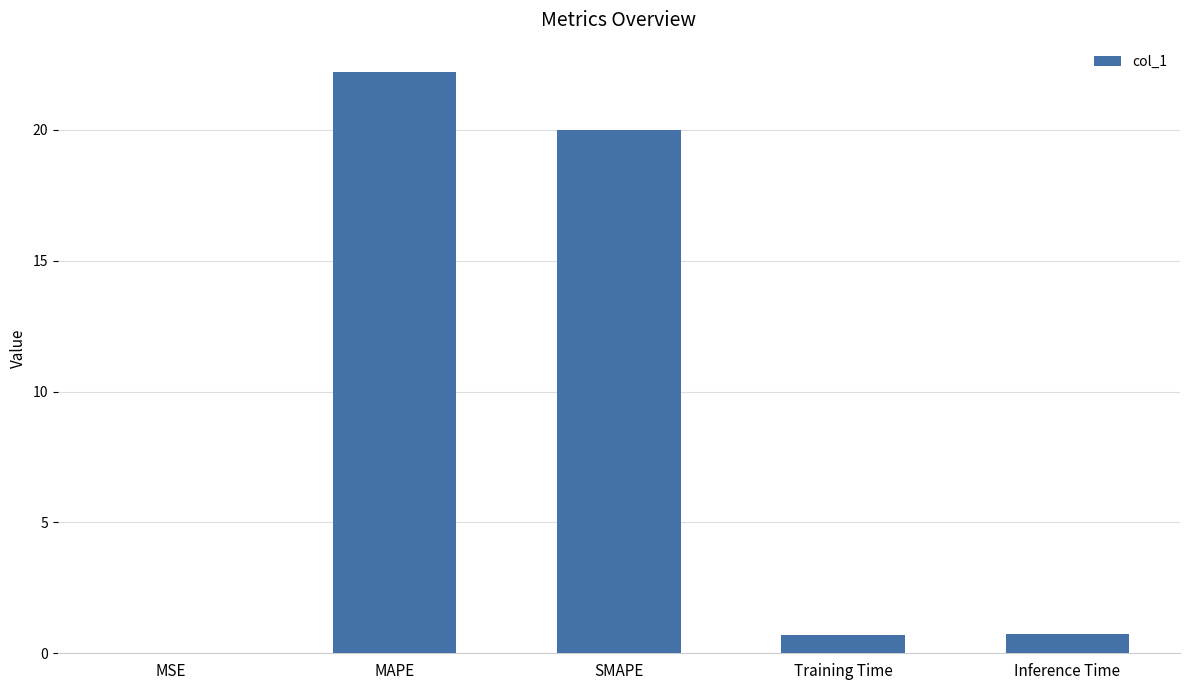

Between MAPE and Inference Time, which is larger?

MAPE